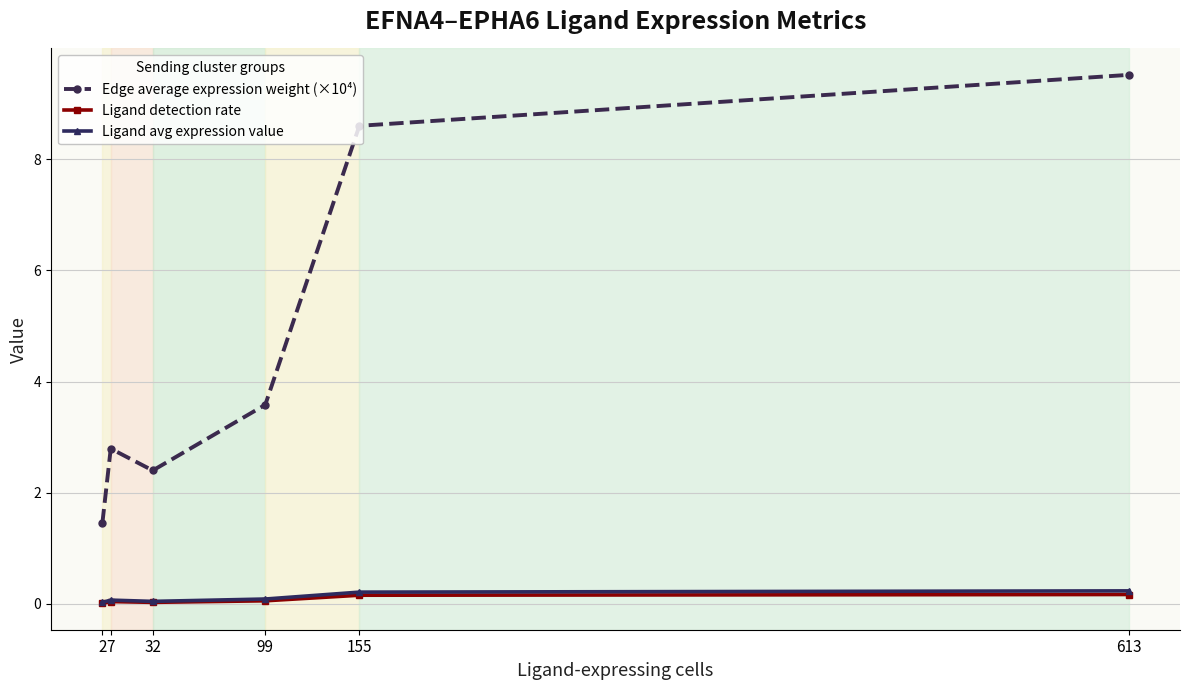

Rank the categories by Edge average expression weight (×10⁴) value from lowest to highest.

2, 32, 7, 99, 155, 613